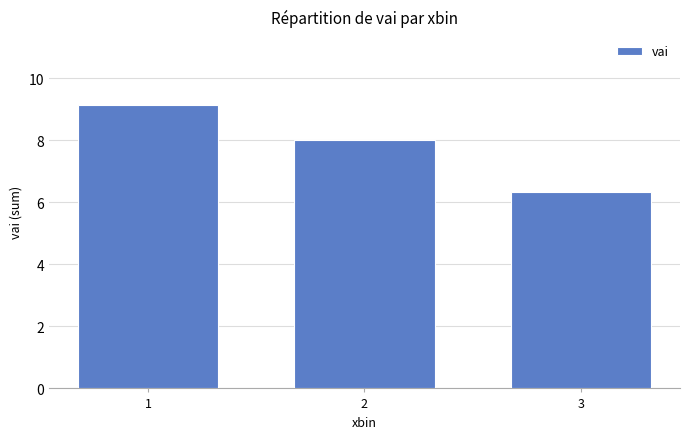

Reading left to right, transcribe all the data shown in this chart.

1=9.1	2=8.0	3=6.3